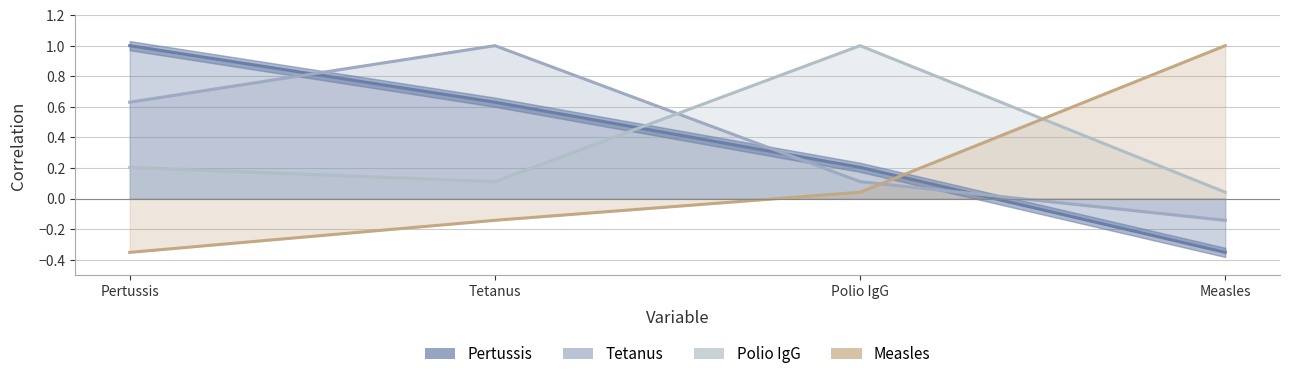

Reading left to right, extract all data points from this chart.

Pertussis: Pertussis=1.0	Tetanus=0.6	Polio IgG=0.2	Measles=-0.4
Tetanus: Pertussis=0.6	Tetanus=1.0	Polio IgG=0.1	Measles=-0.1
Polio IgG: Pertussis=0.2	Tetanus=0.1	Polio IgG=1.0	Measles=0.0
Measles: Pertussis=-0.4	Tetanus=-0.1	Polio IgG=0.0	Measles=1.0